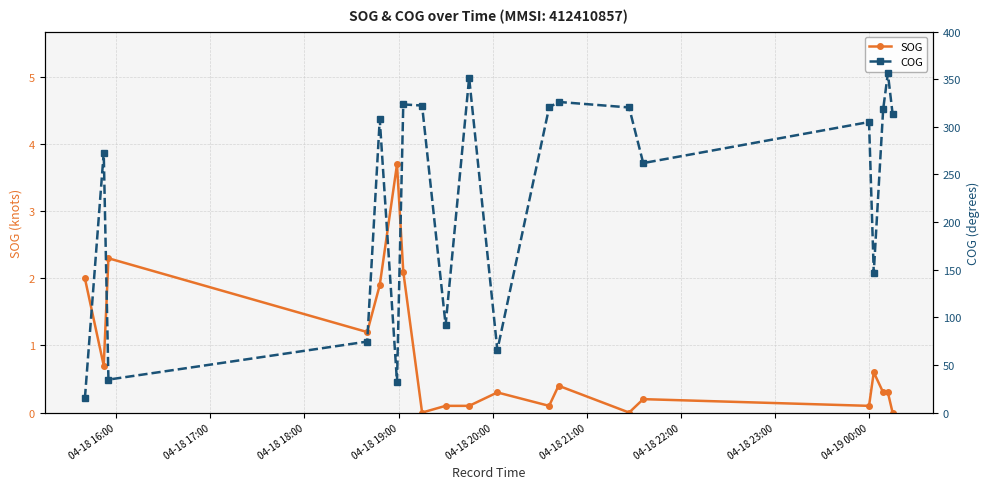

True or false: COG and SOG intersect in this chart.

False